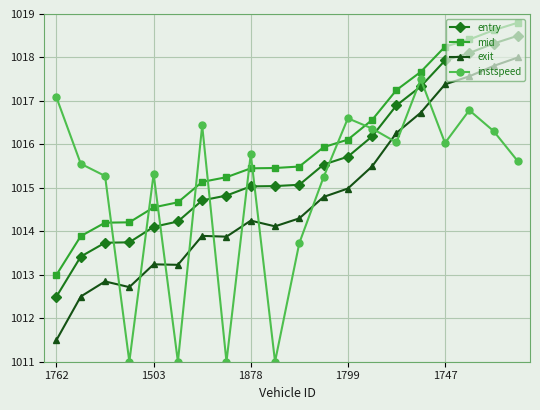

What is the sum of all instspeed values?

20299.7